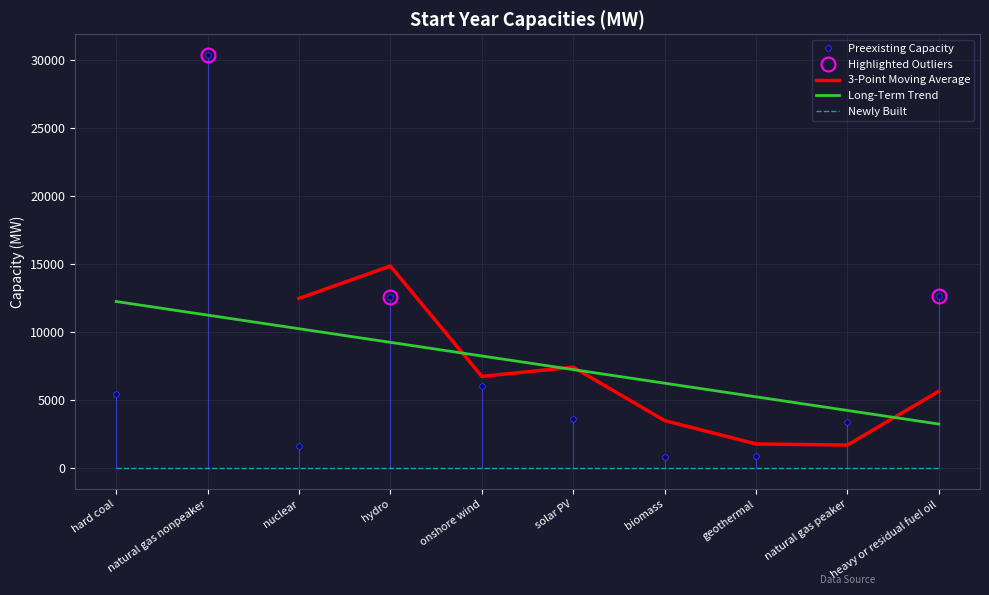

Which category has the lowest value in the Long-Term Trend series?

heavy or residual fuel oil